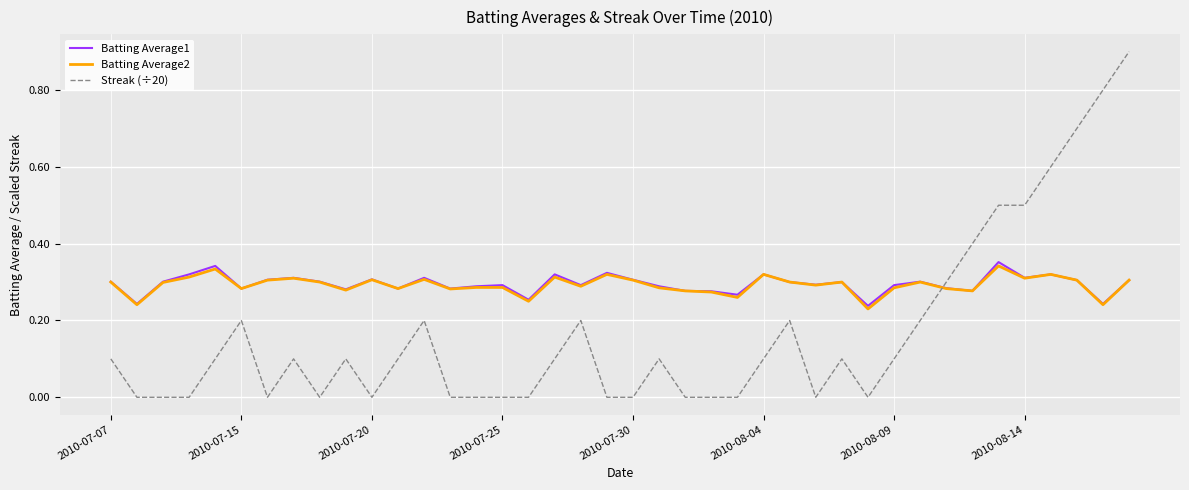

How many Batting Average1 values are between 0 and 1?

40